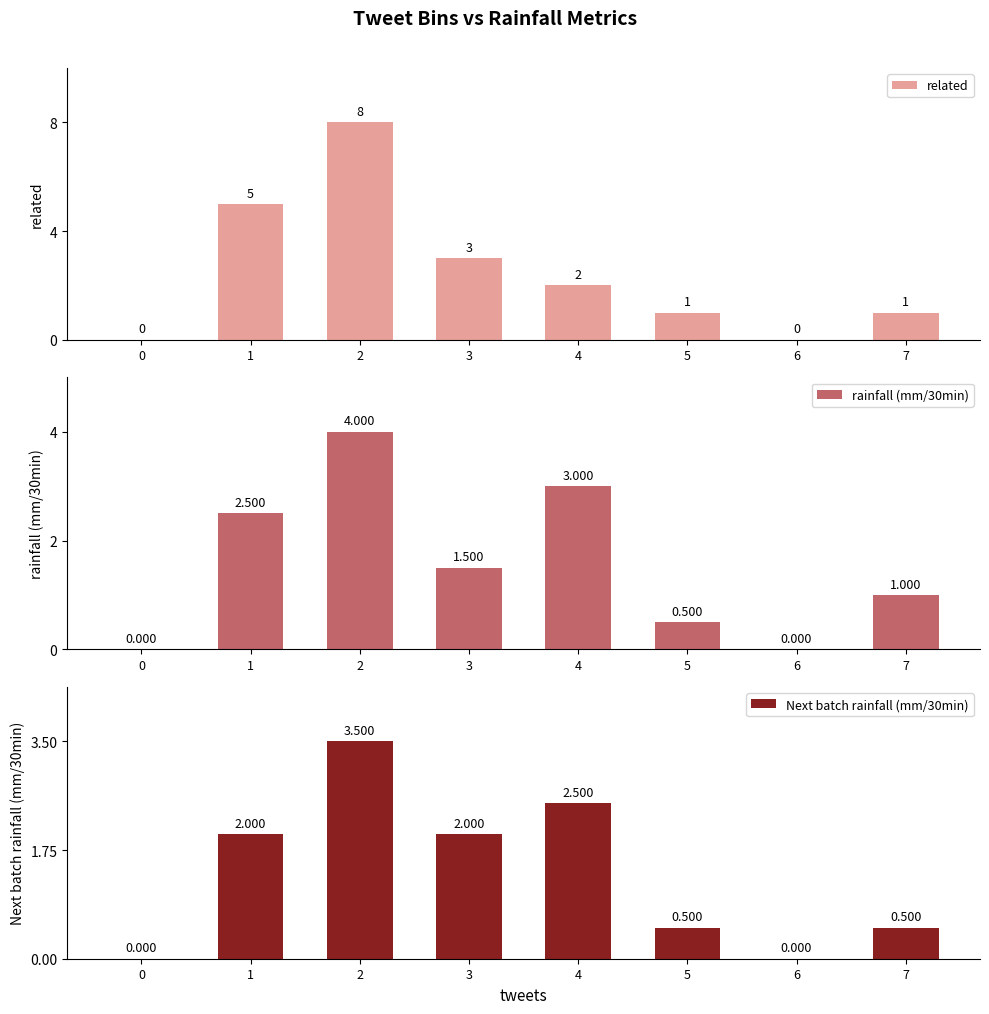

Does the chart contain any negative values?

No